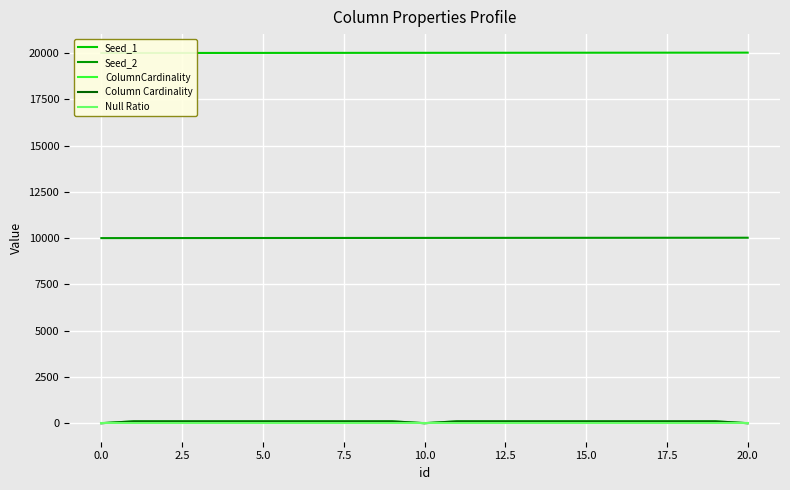

Is this an area chart (filled region under the line)?

No